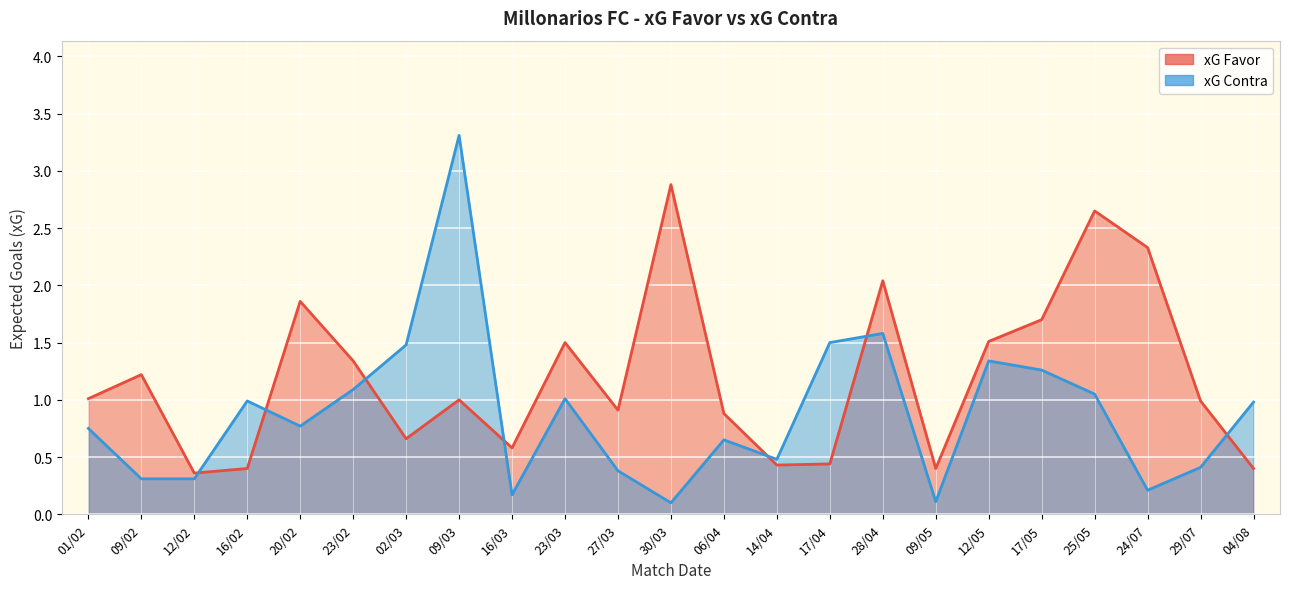

How many lines are shown in the chart?

2